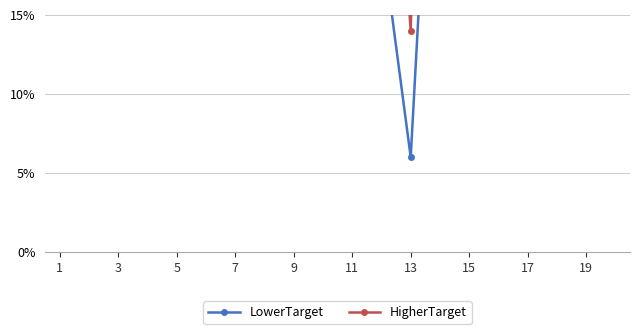

Which series has the largest total across all categories?

HigherTarget